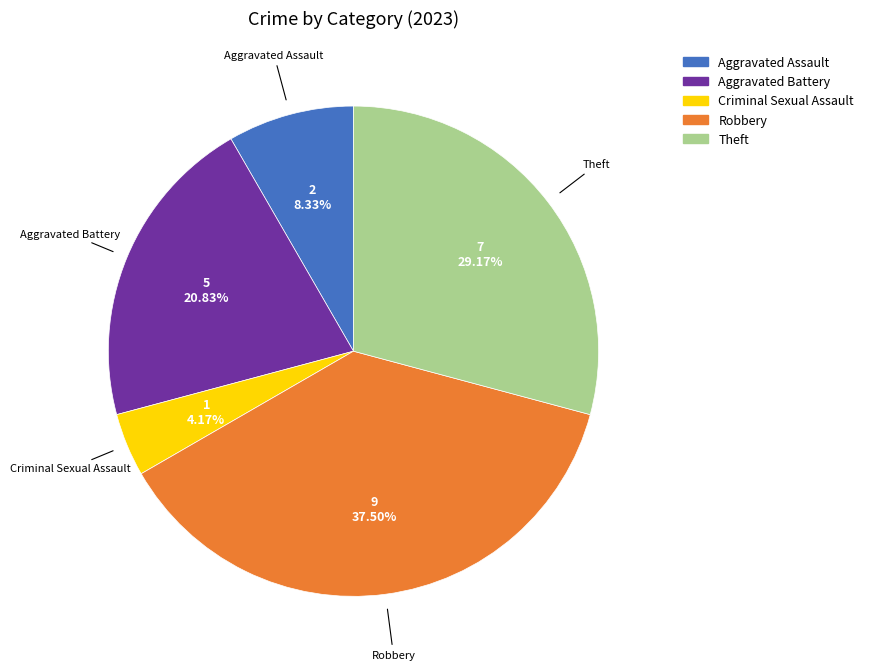

Is there any slice that represents more than half of the pie?

No